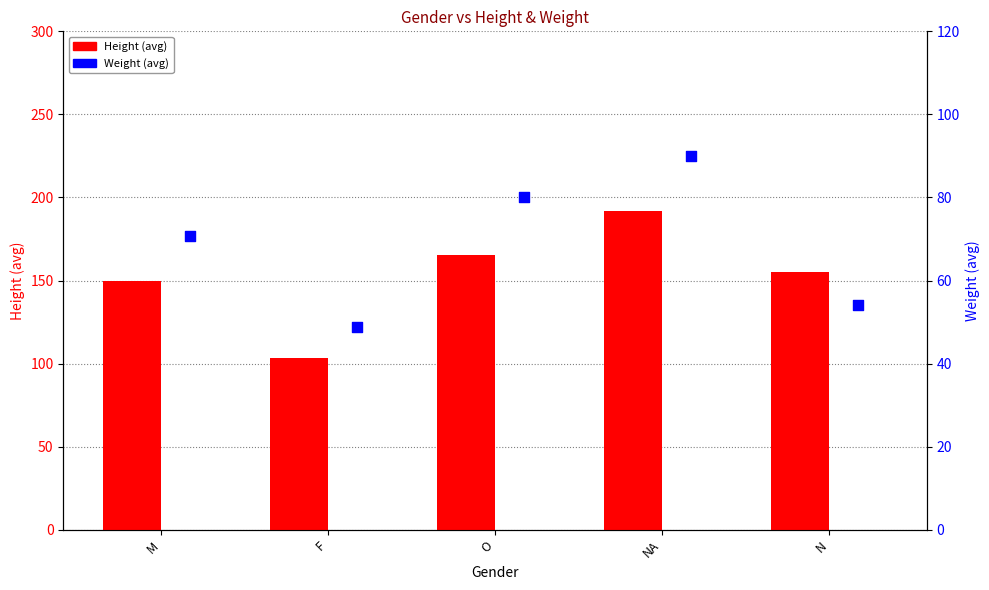

At how many categories does at least one series exceed 114?

4